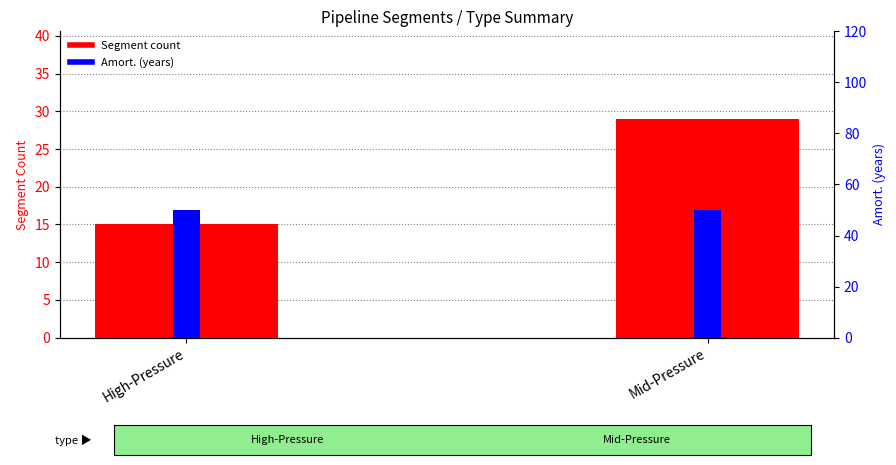

Where is Segment count nearest to the value 22?

High-Pressure